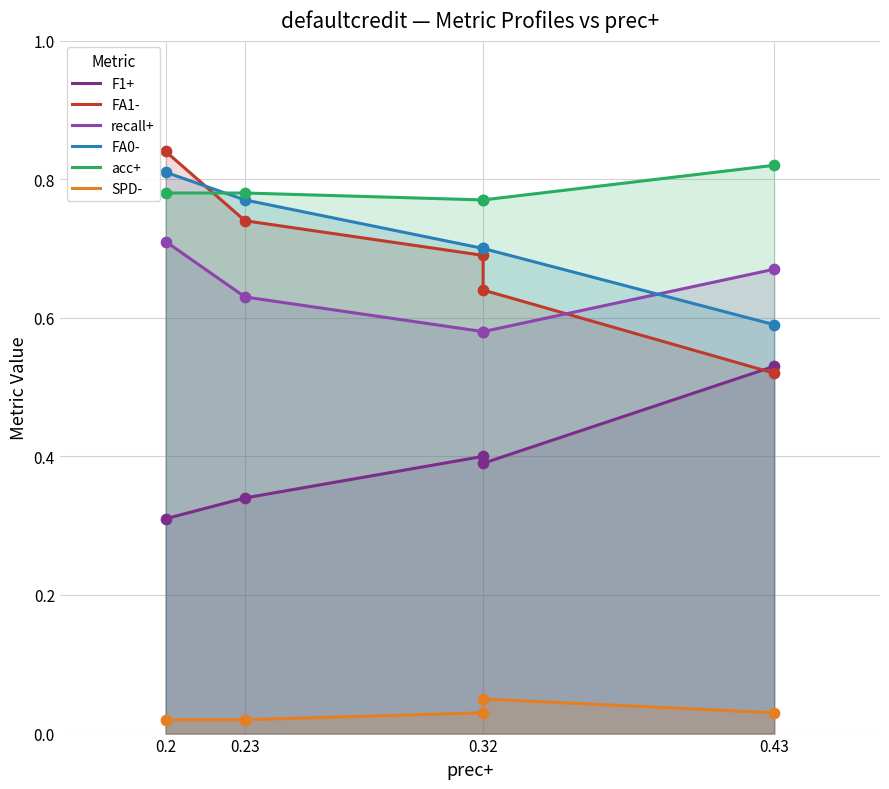

What are all the series names shown in the legend?

F1+, FA1-, recall+, FA0-, acc+, SPD-